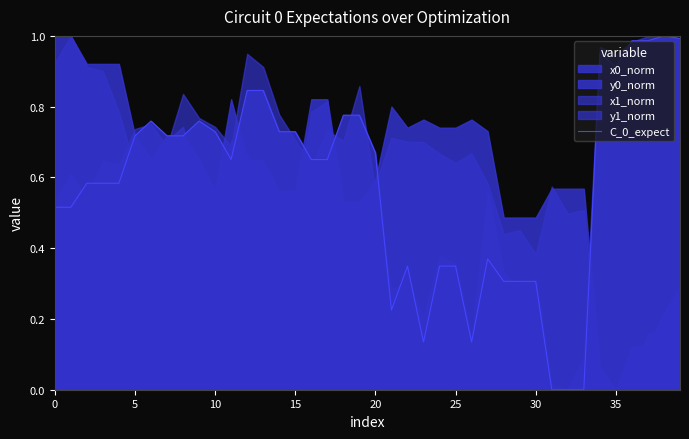

How many lines are shown in the chart?

1